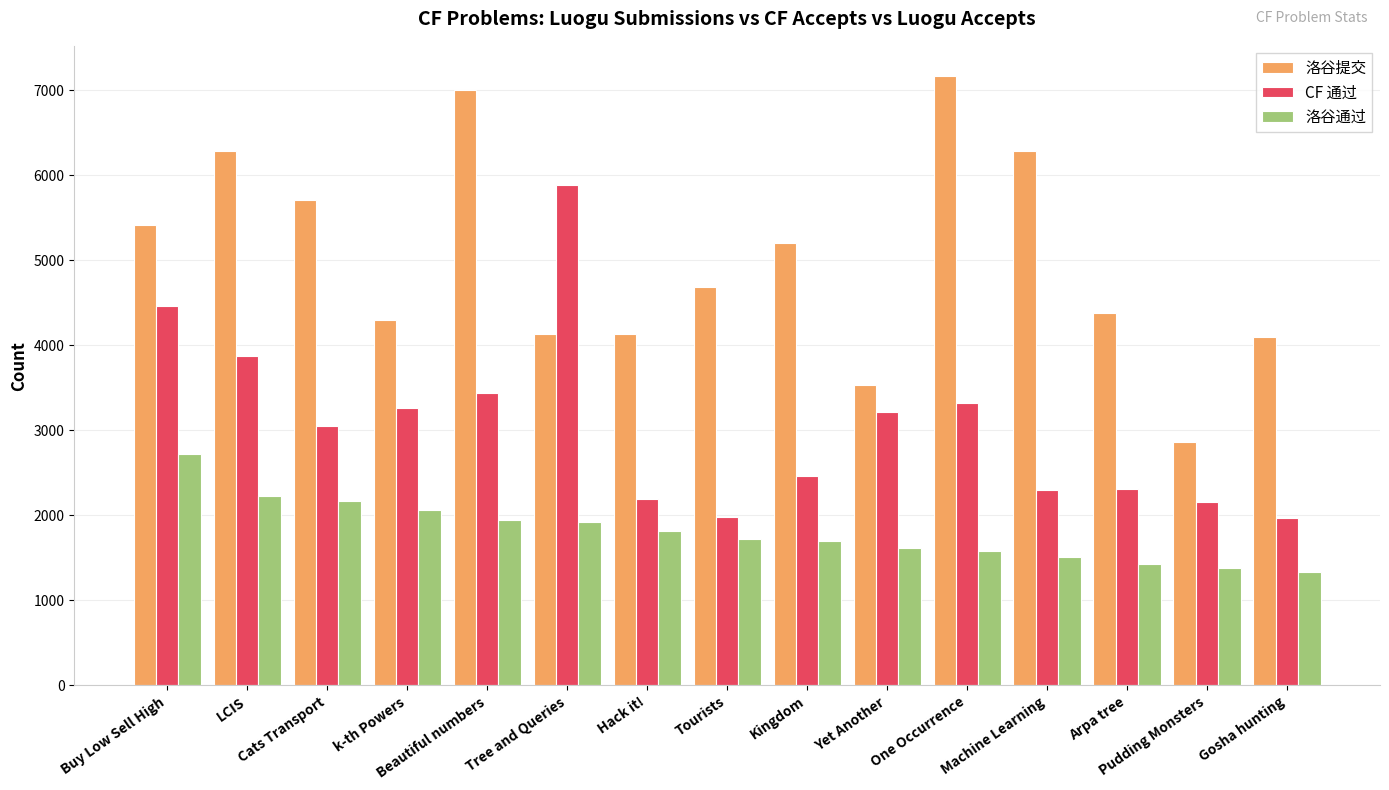

Which category has the highest value across all series?

One Occurrence